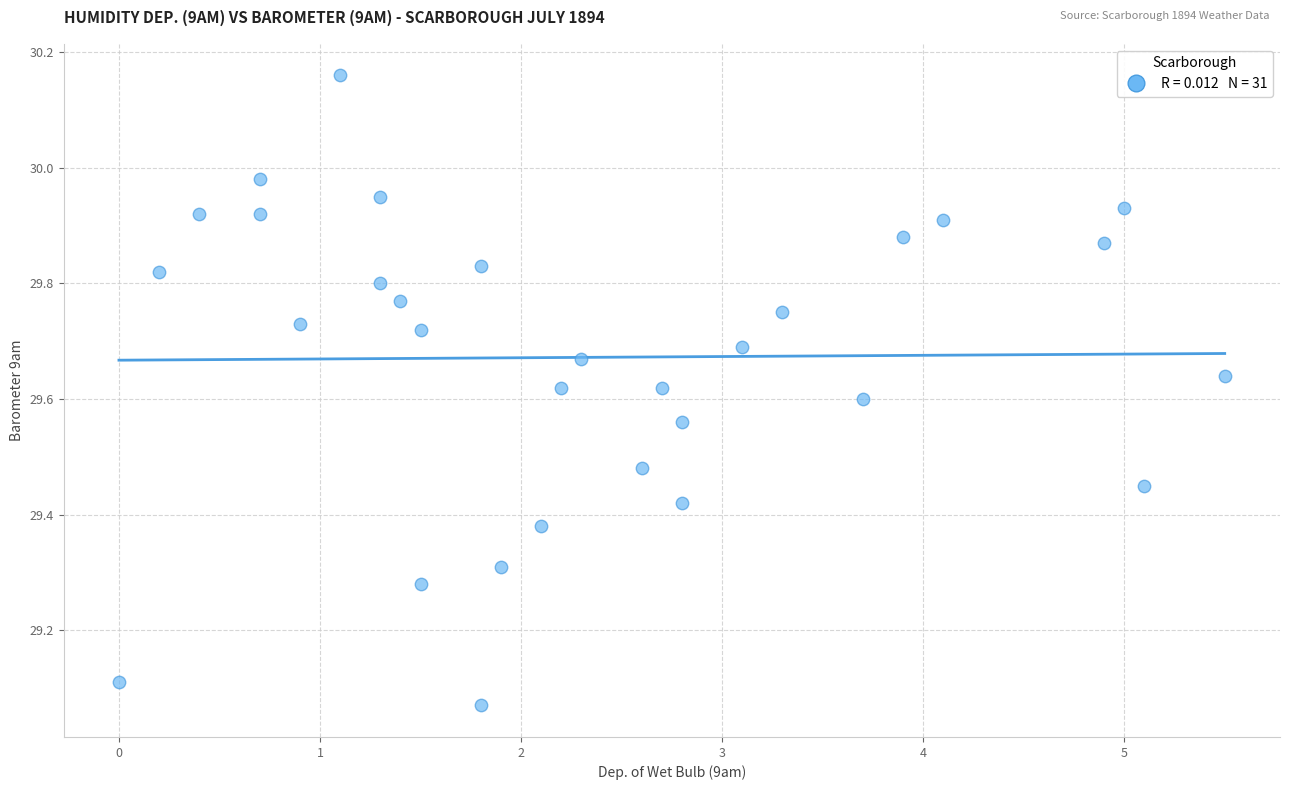

What is the range of Y values (max minus min)?

1.1